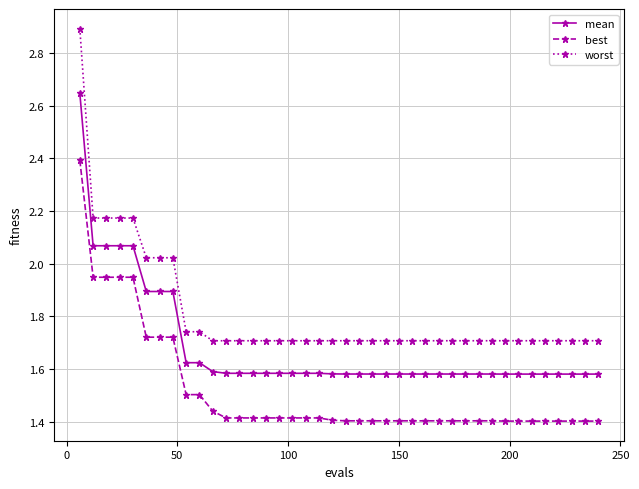

What is the average value of the worst series?

1.8